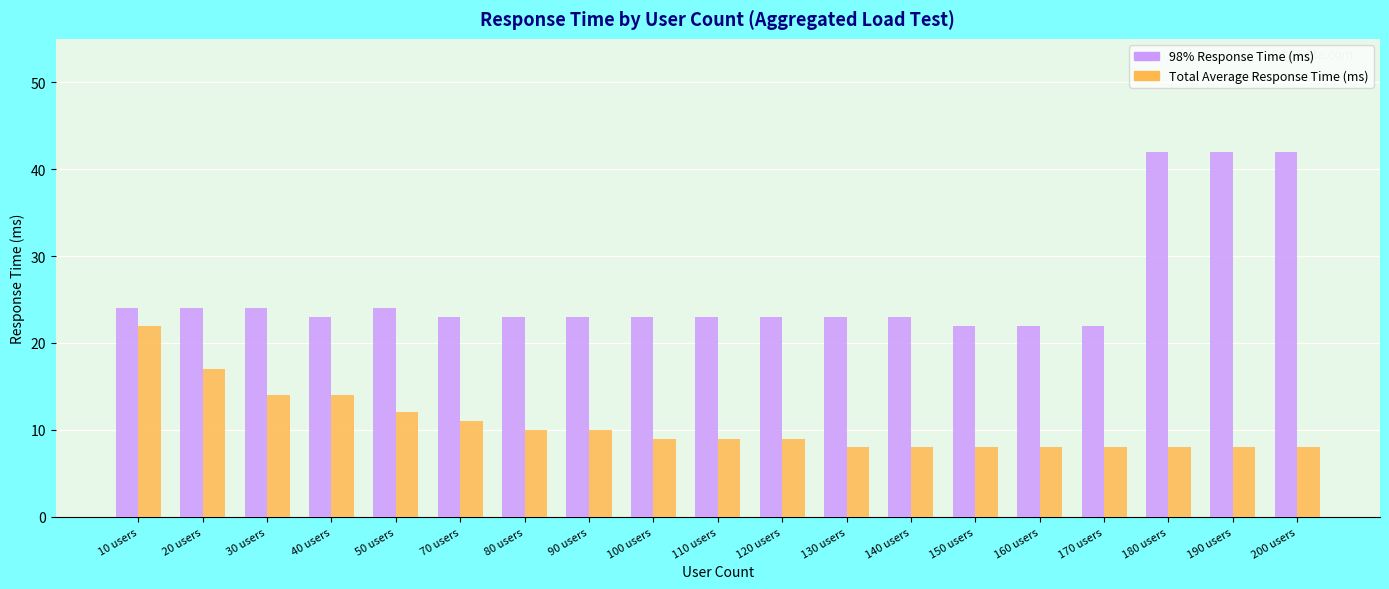

Are the bars horizontal?

No